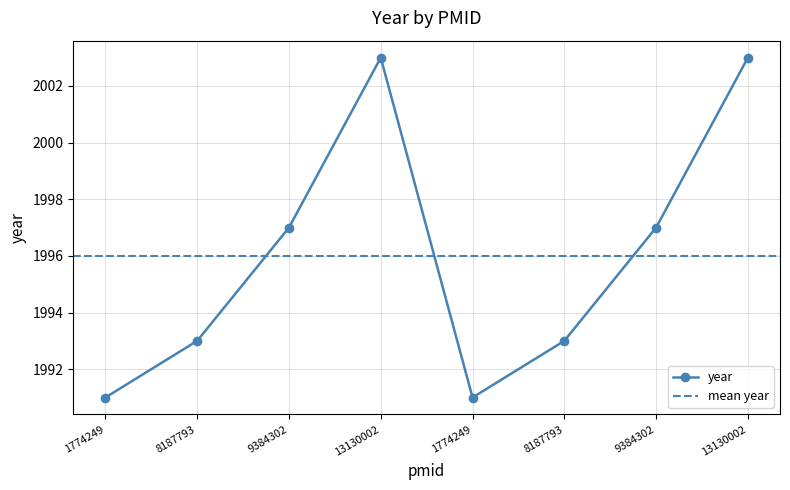

Approximately how many times larger is the value at 13130002 compared to 8187793?

1.0